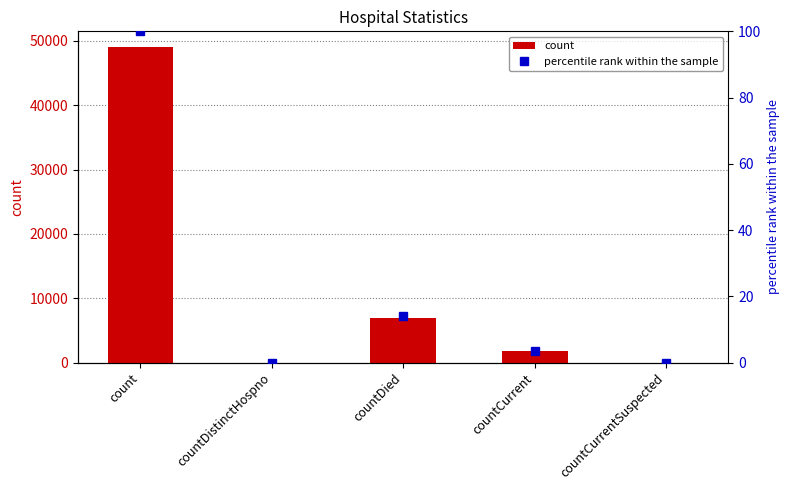

Reading right to left, what are all the values shown in this chart?

count: 0.0	1757.0	6956.0	0.0	49036.0
percentile rank within the sample: 0.0	3.6	14.2	0.0	100.0